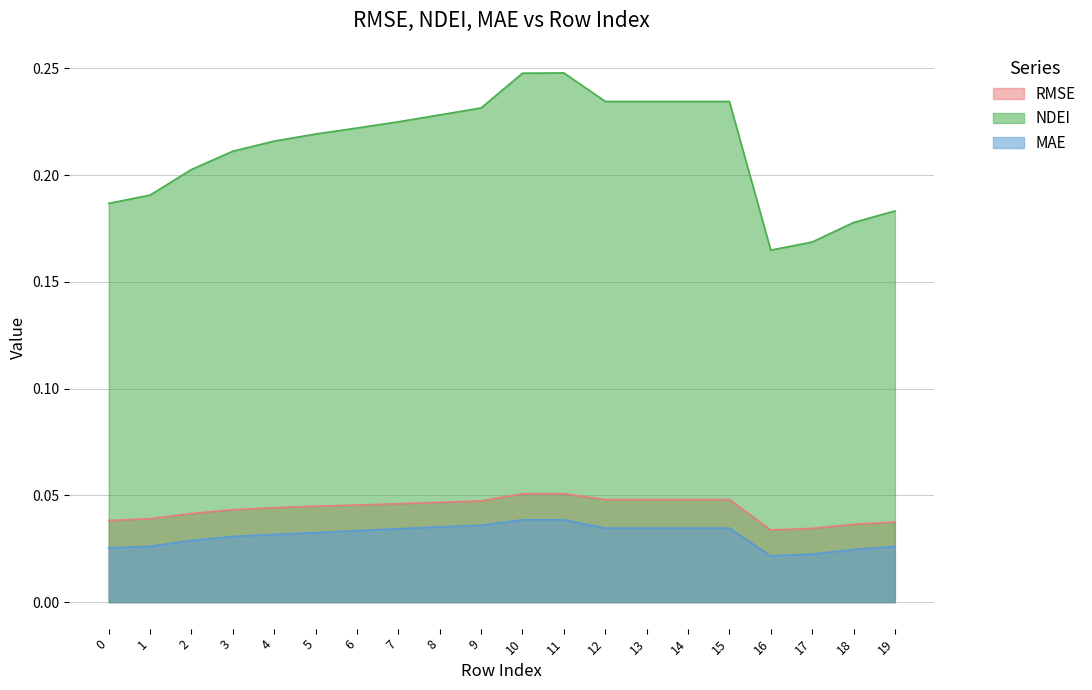

Does the chart have visible grid lines?

Yes